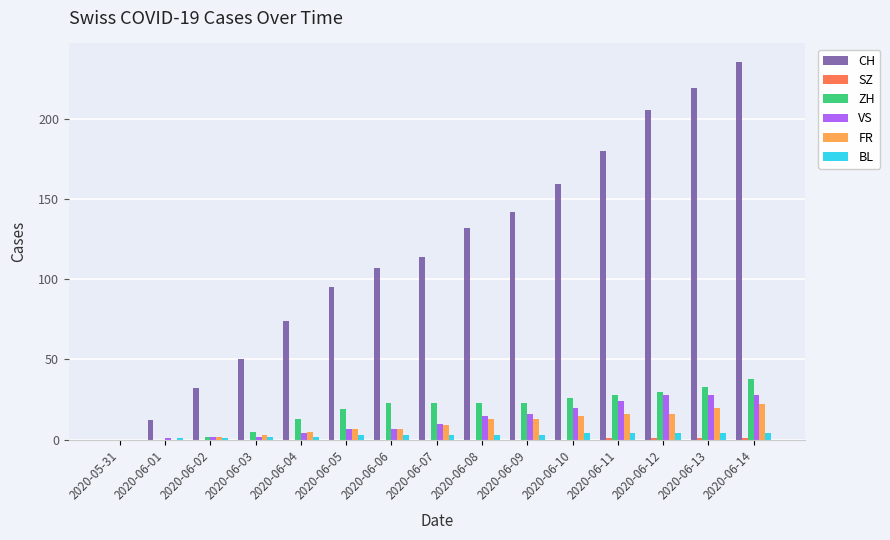

What is the sum of the FR values at 2020-06-08 and 2020-06-06?

20